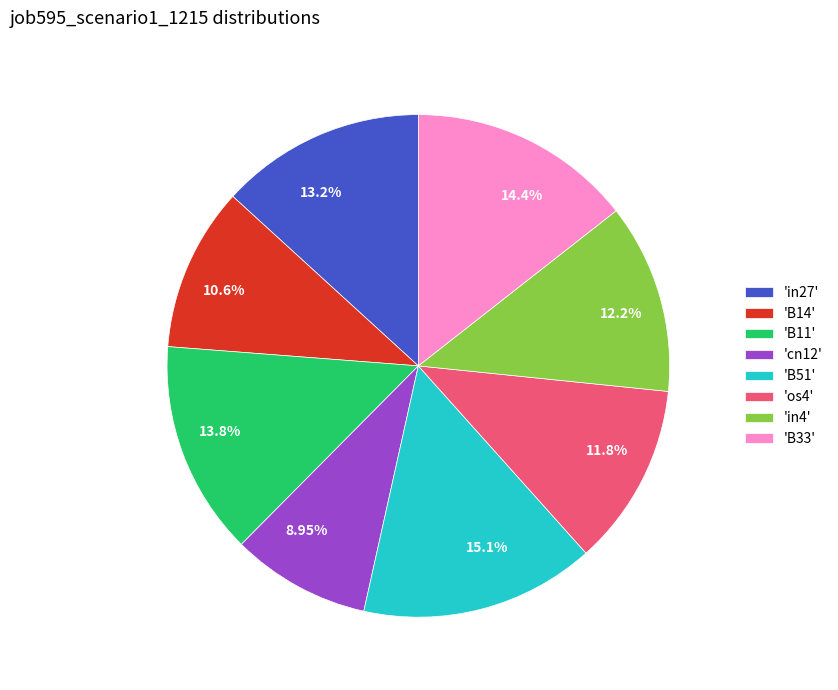

Combined, do 14.4% and 12.2% account for over 50%?

No